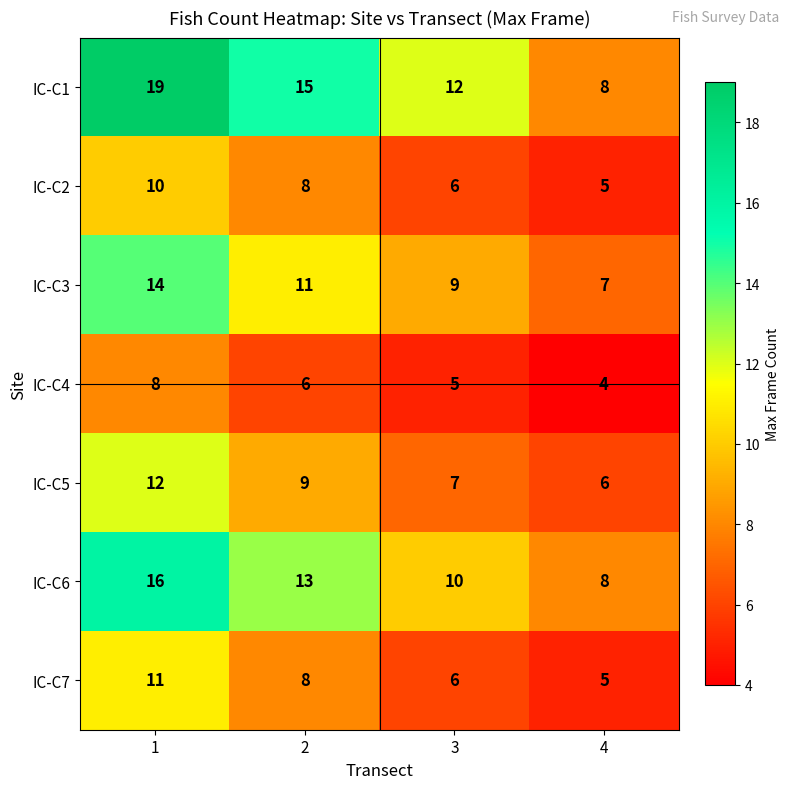

What is the difference between the IC-C1 values at 4 and 3?

4